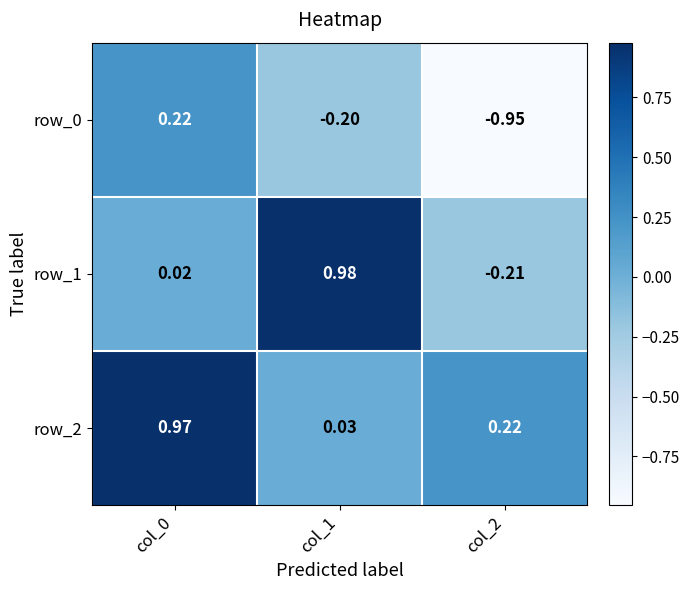

How many values in the row_0 series are below 0?

2